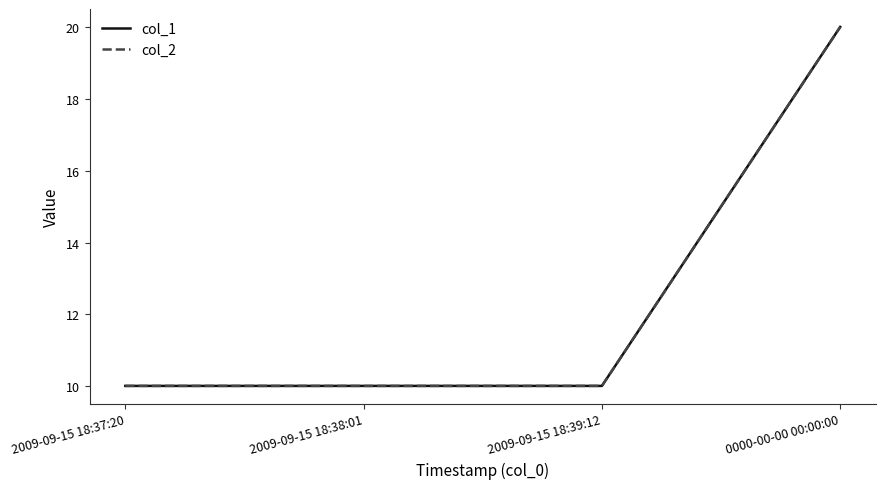

Does the chart display data point markers on the line(s)?

No